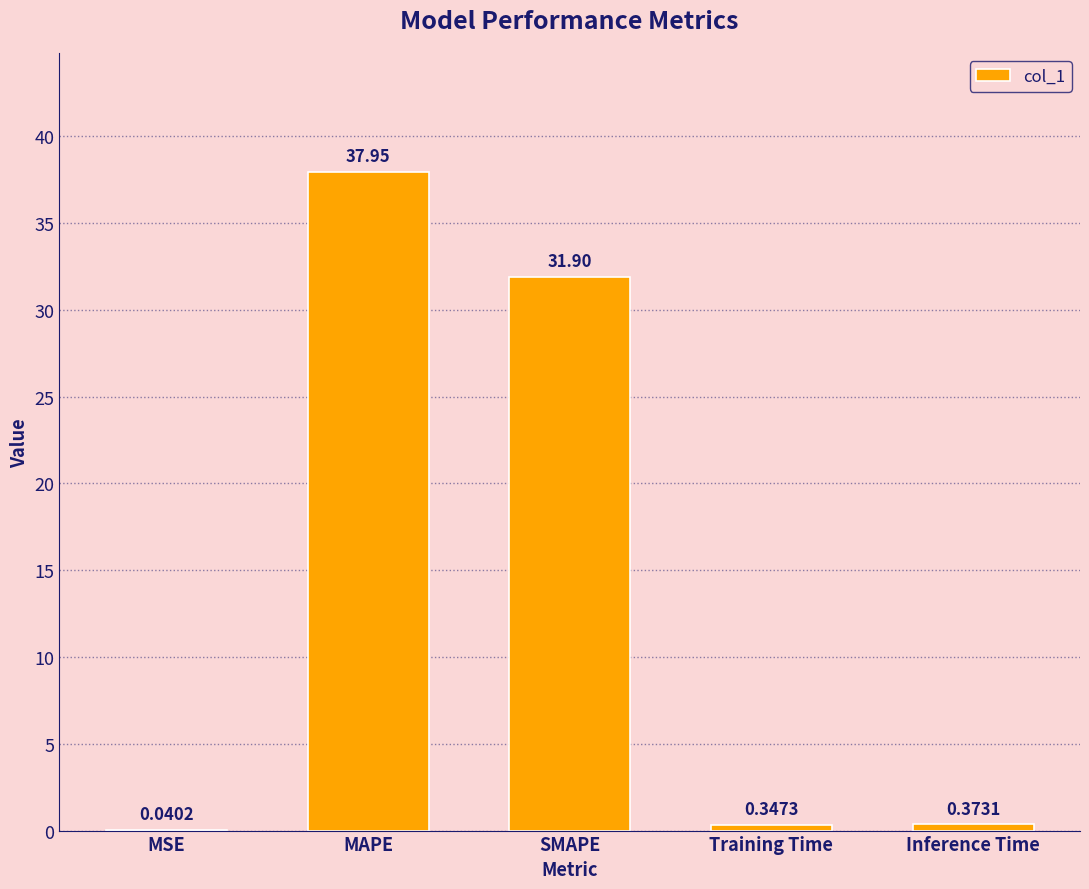

The value at MAPE is 38.0. True or false?

True